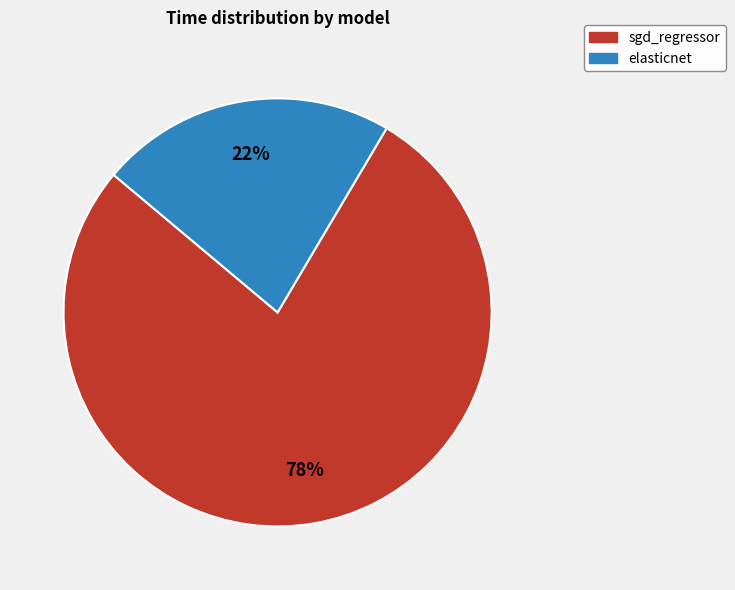

To the nearest percent, what portion does sgd_regressor represent?

78%